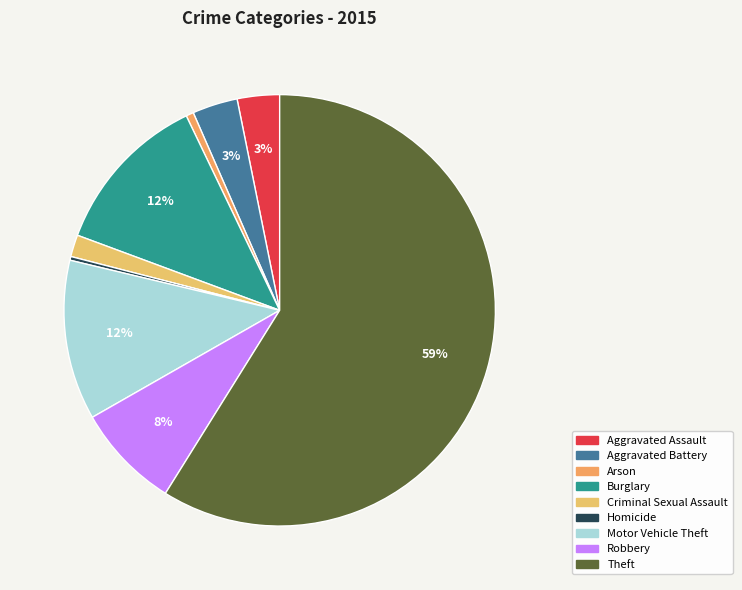

What is the smallest slice in the pie chart?

Homicide